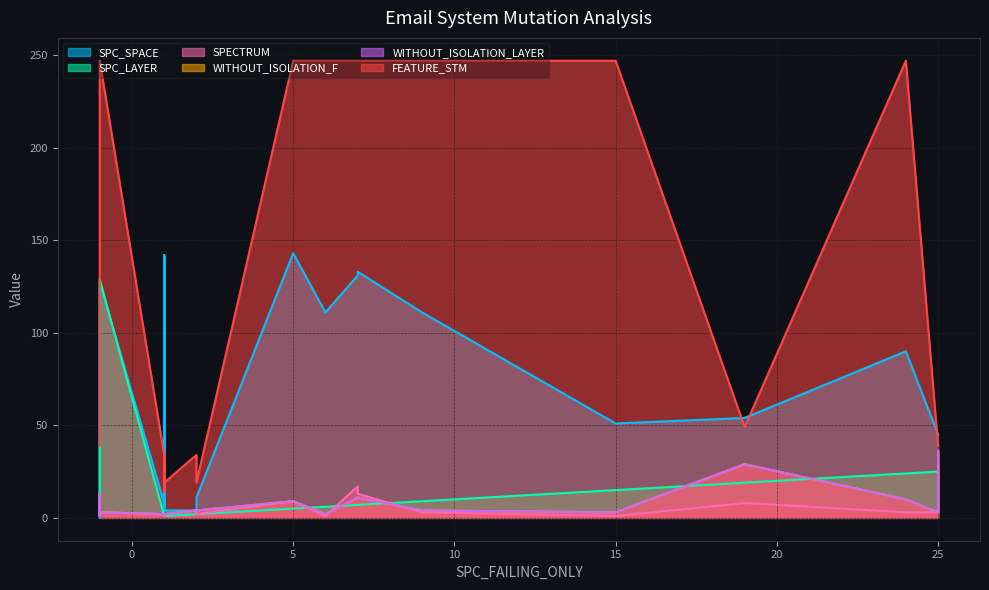

True or false: SPC_SPACE and WITHOUT_ISOLATION_F cross at least once.

True